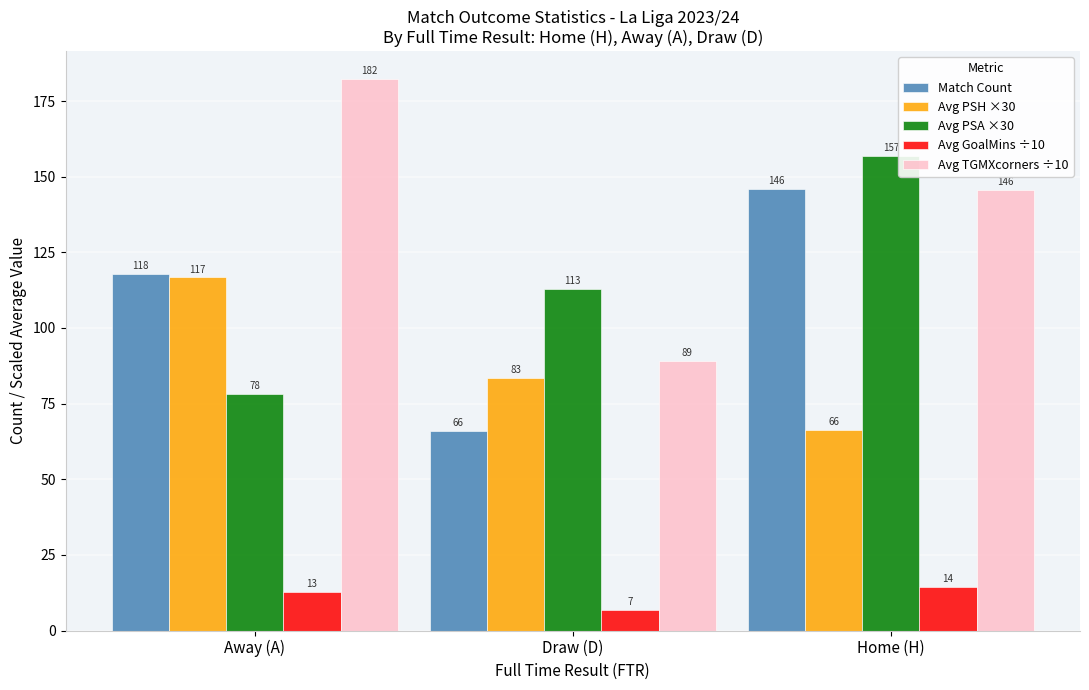

How many values in the Avg TGMXcorners ÷10 series are below 145?

1